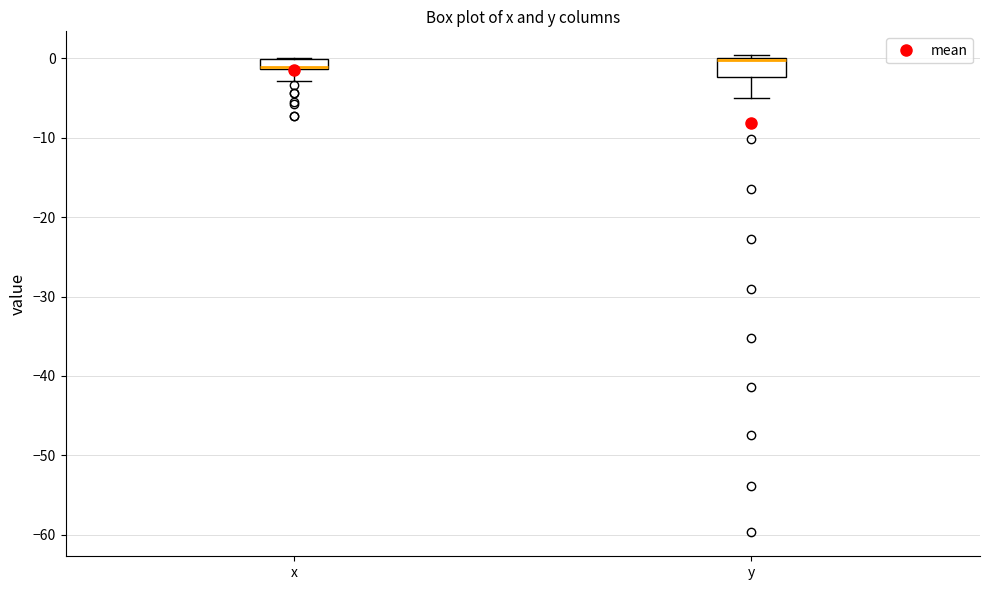

Which box is the tallest, from its lower edge to its upper edge?

y